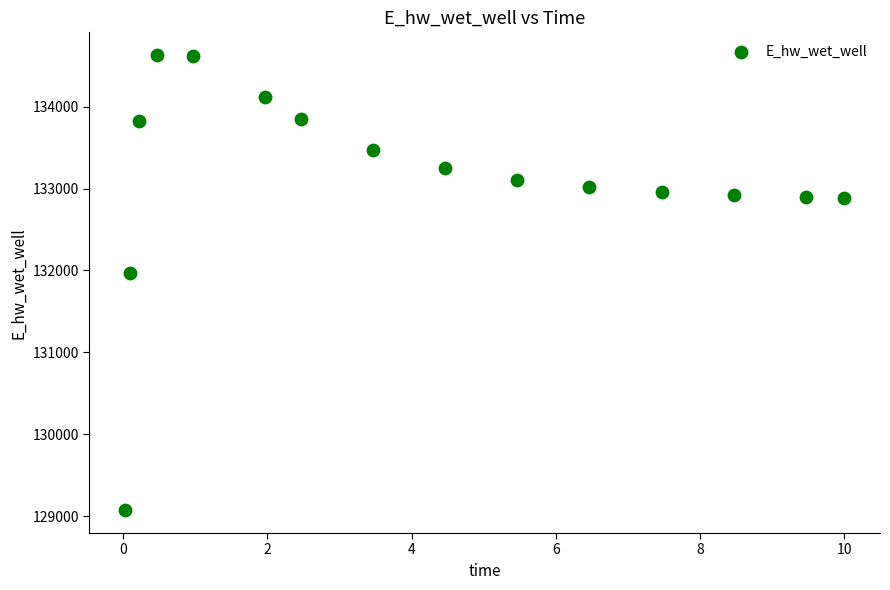

What is the range of Y values (max minus min)?

5559.3